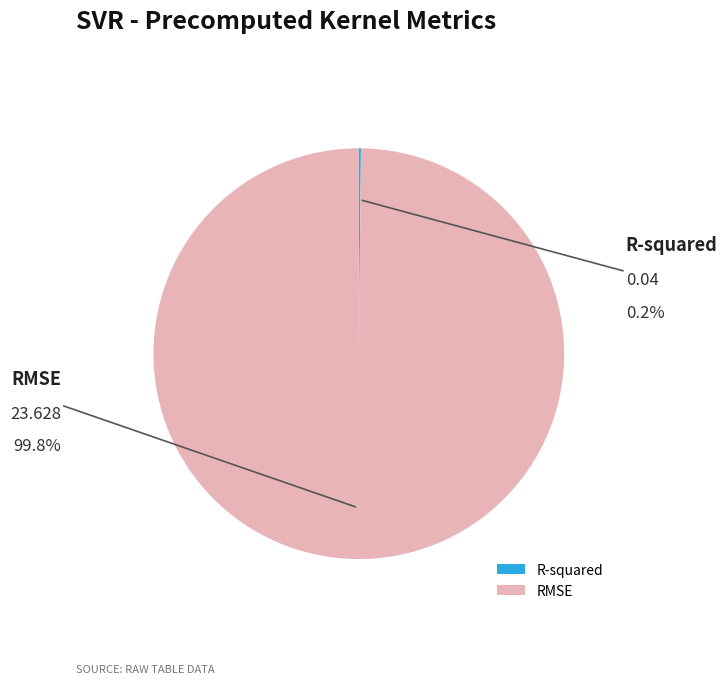

Which category has the biggest portion of the pie?

RMSE